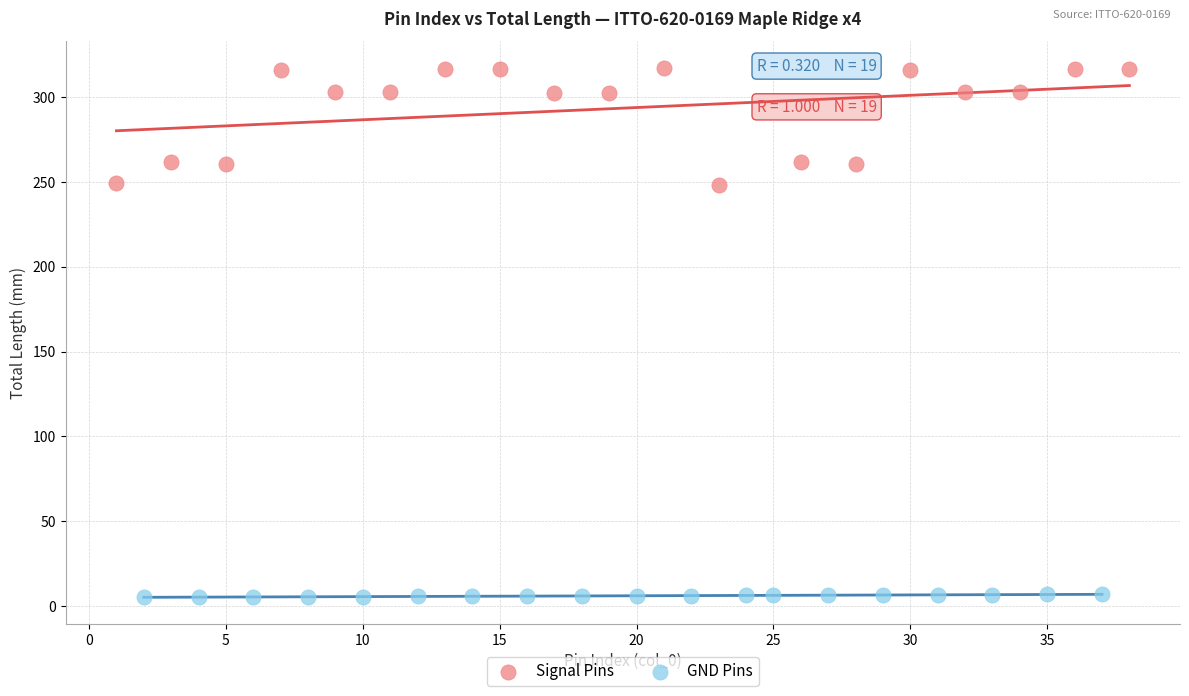

Which series reaches the maximum Y coordinate?

Signal Pins